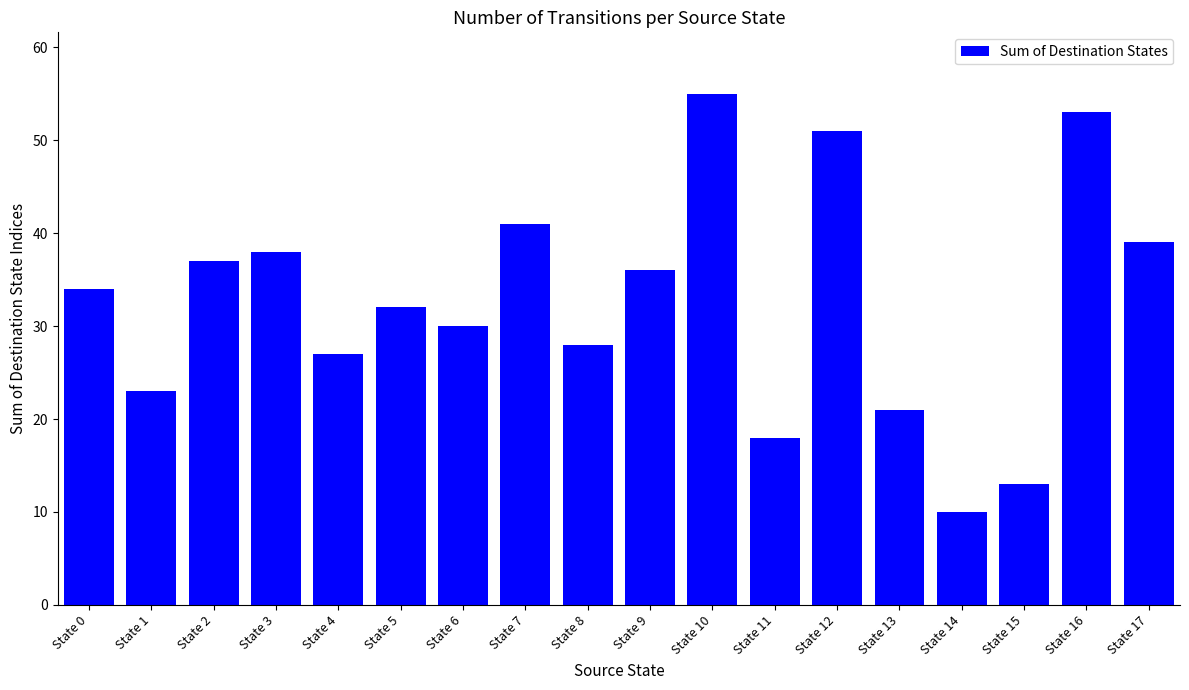

What is the sum of the values at State 15 and State 7?

54